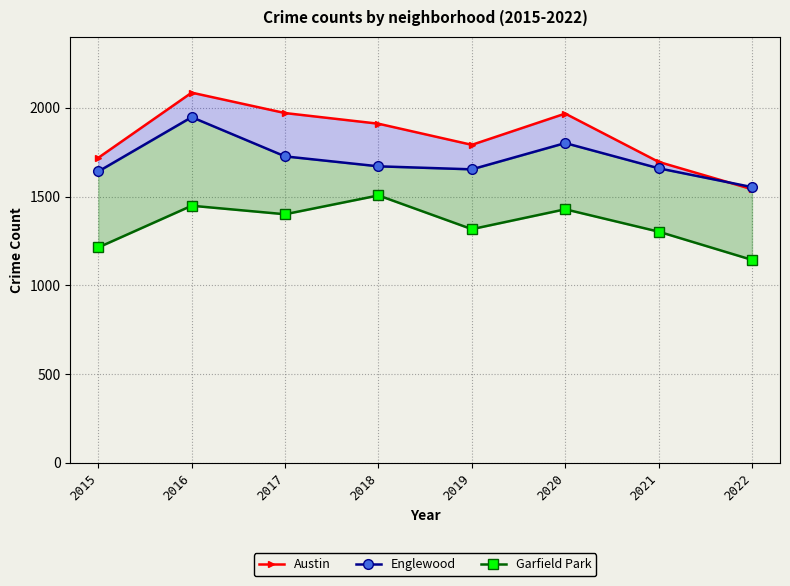

Reading left to right, list all the values displayed in this chart.

Austin: 2015=1719	2016=2086	2017=1971	2018=1911	2019=1792	2020=1968	2021=1696	2022=1542
Englewood: 2015=1642	2016=1948	2017=1727	2018=1671	2019=1654	2020=1802	2021=1660	2022=1554
Garfield Park: 2015=1214	2016=1449	2017=1401	2018=1507	2019=1317	2020=1429	2021=1303	2022=1144